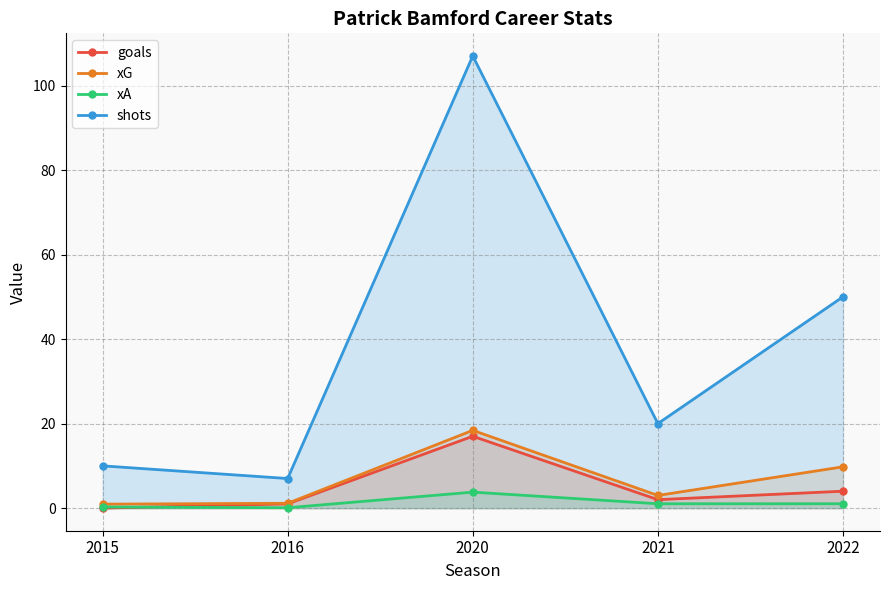

List the series in order of their peak value, highest first.

shots, xG, goals, xA